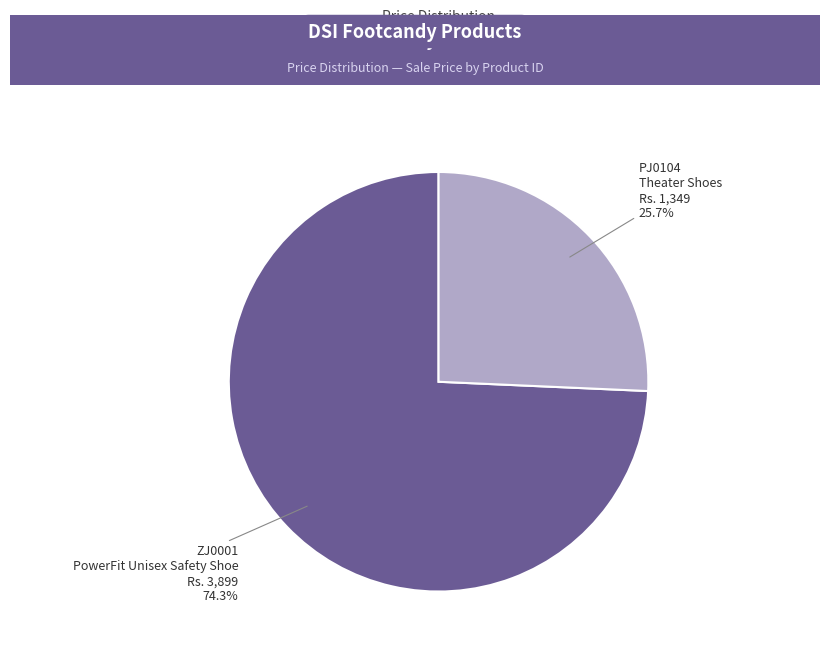

The PJ0104 slice represents 26% of the pie. True or false?

True